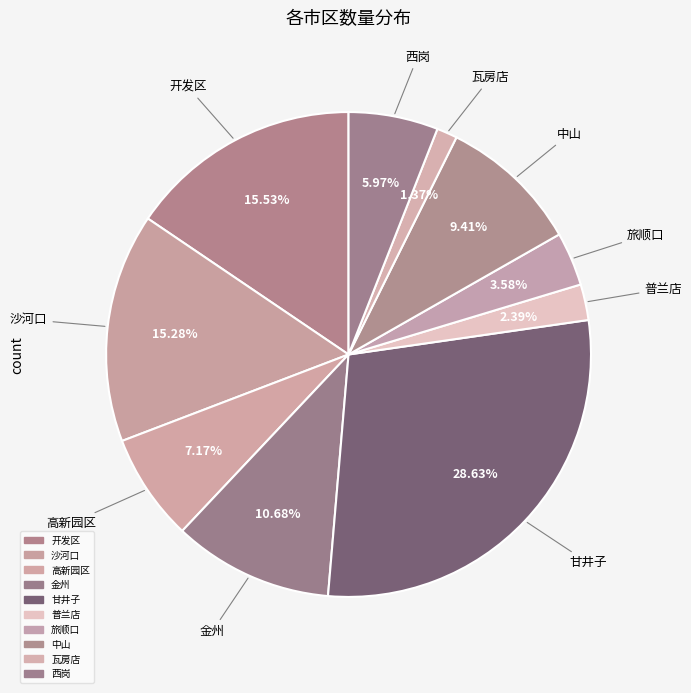

Between 普兰店 and 开发区, which is larger?

开发区